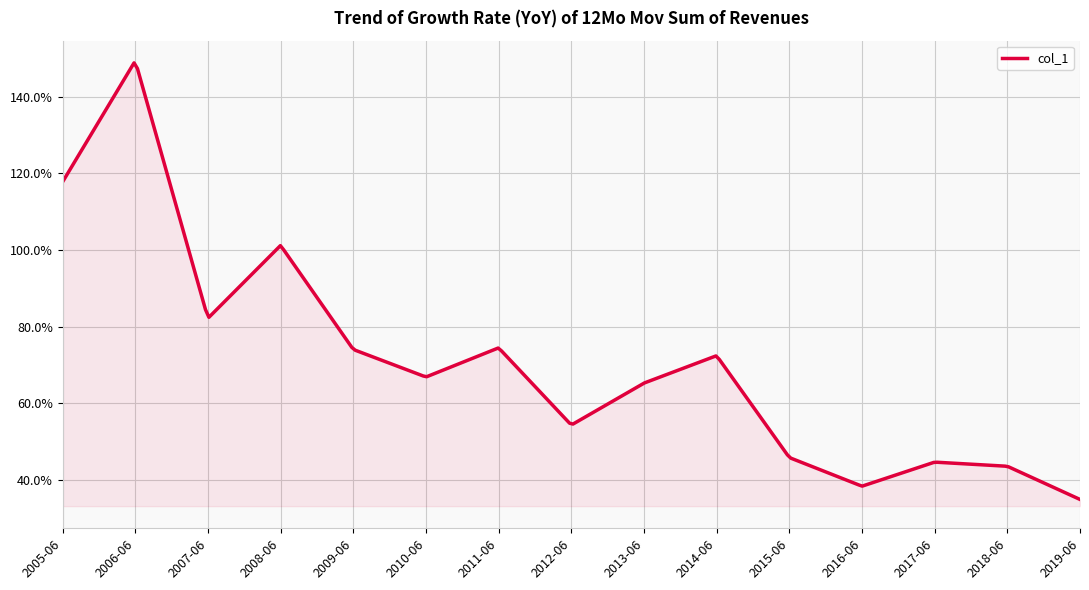

What is the label of the 12th point from the right?

2008-06-15